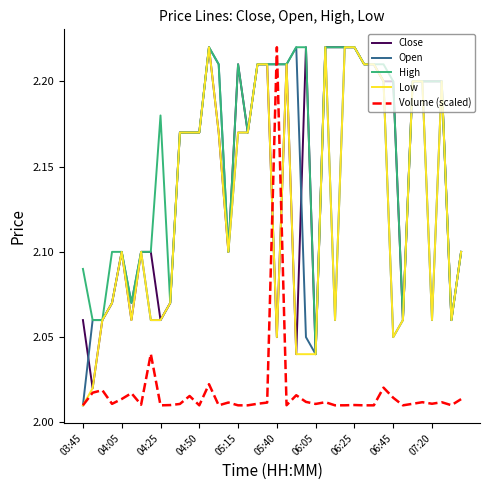

How many times do Close and Volume (scaled) cross each other?

2